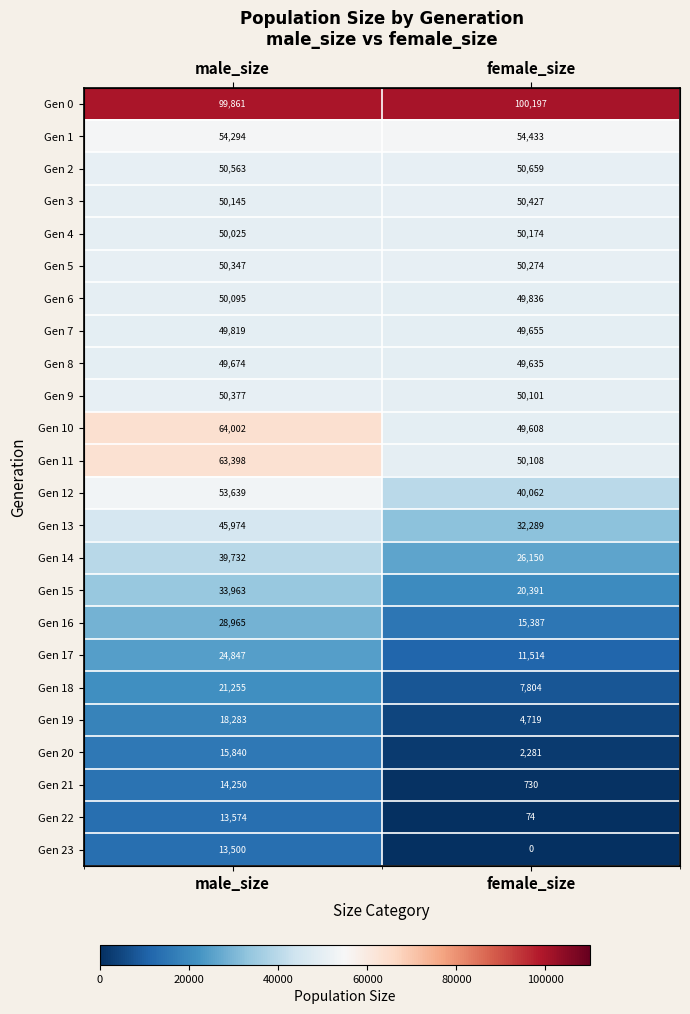

What is the highest value of the Gen 10 series?

64002